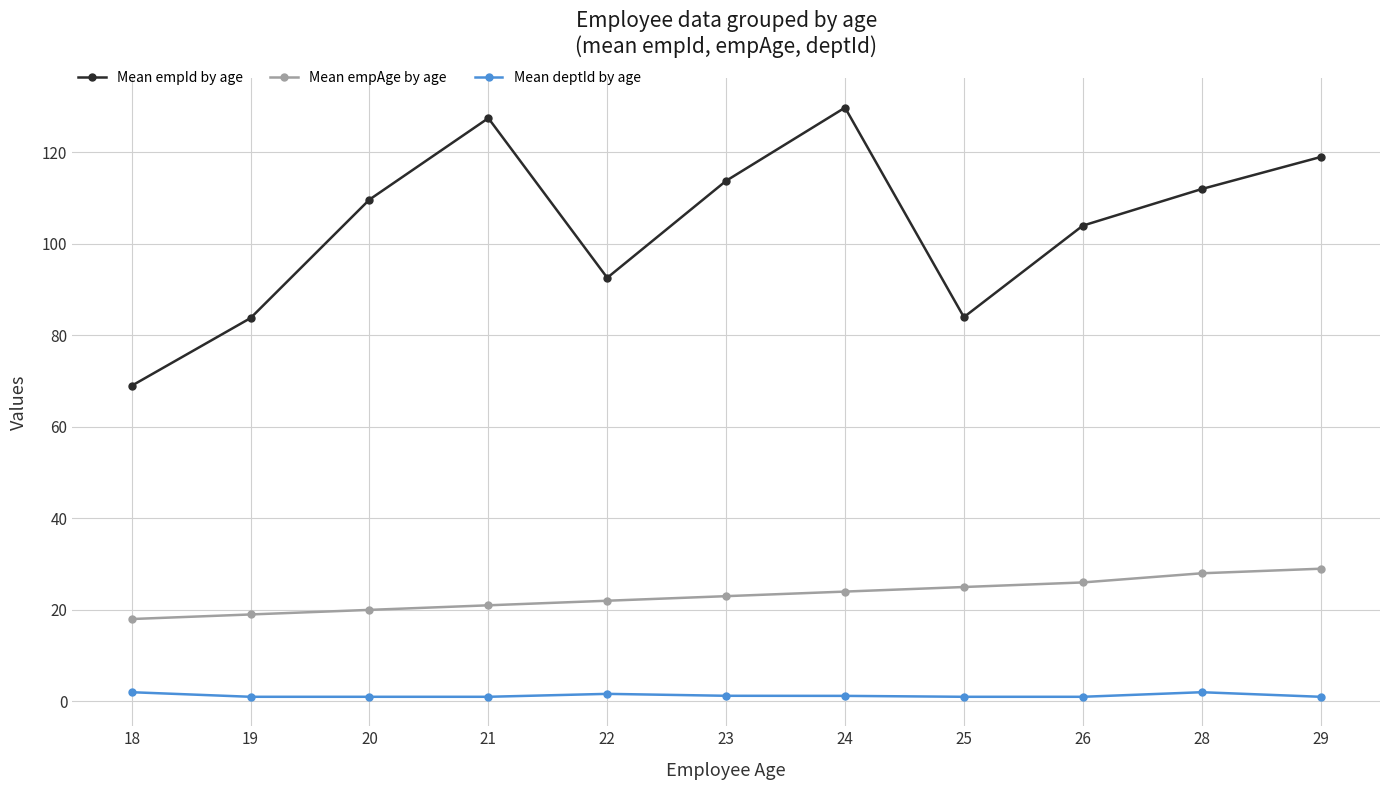

In Mean empId by age, how many points are lower than both neighbors (excluding endpoints)?

2